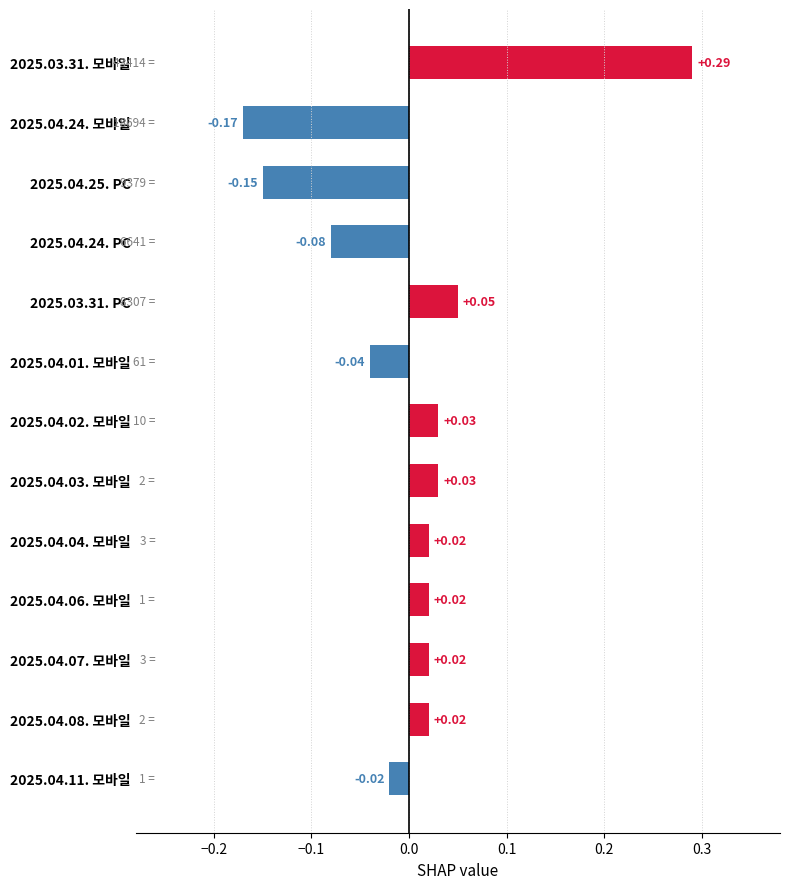

What is the change in value from 2025.03.31. 모바일 to 2025.04.07. 모바일?

-0.3